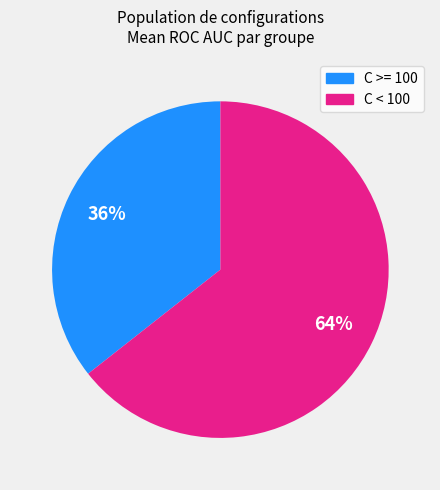

Does any single category account for the majority?

Yes